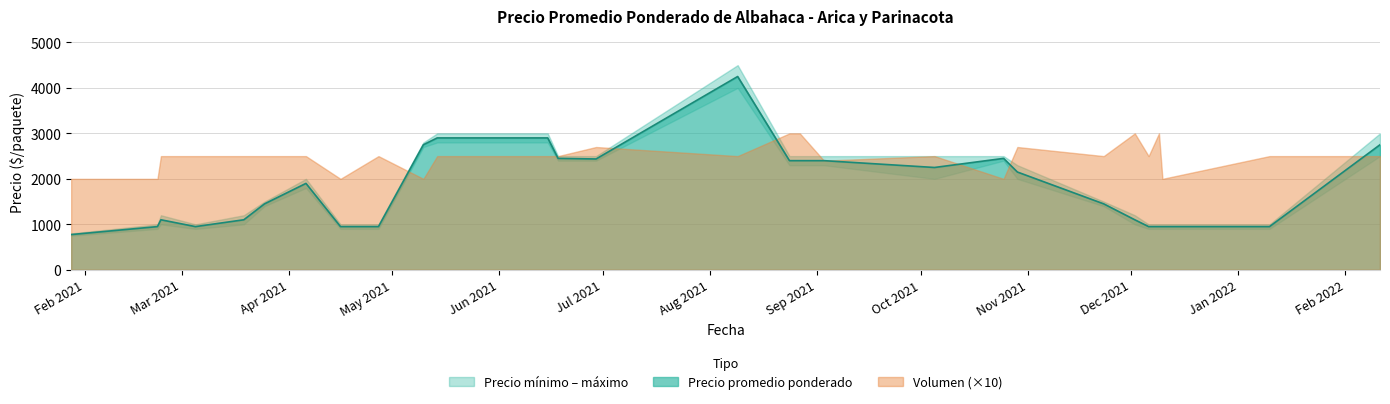

The value of Precio promedio ponderado at 2021-06-15 is 2900. True or false?

True